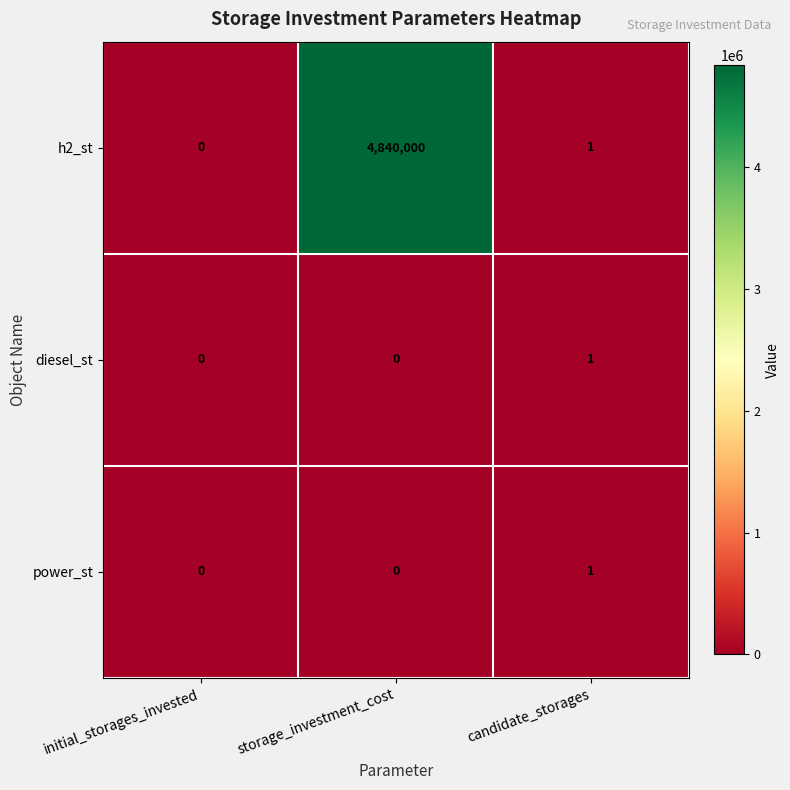

Reading left to right, what are all the values shown in this chart?

h2_st: initial_storages_invested=0	storage_investment_cost=4840000	candidate_storages=1
diesel_st: initial_storages_invested=0	storage_investment_cost=0	candidate_storages=1
power_st: initial_storages_invested=0	storage_investment_cost=0	candidate_storages=1